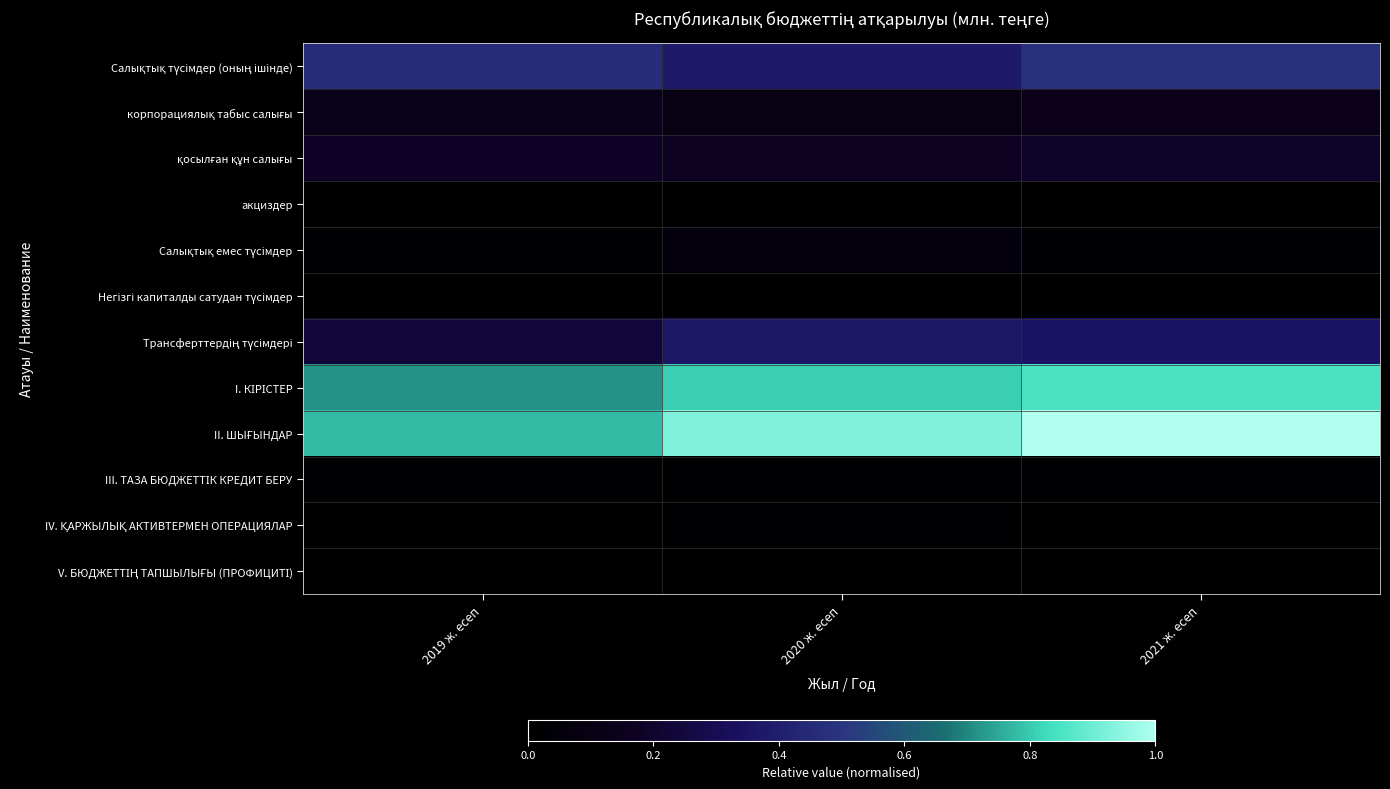

Rank the series by their maximum value, from highest to lowest.

II. ШЫҒЫНДАР, I. КІРІСТЕР, Салықтық түсімдер (оның ішінде), Трансферттердің түсімдері, қосылған құн салығы, корпорациялық табыс салығы, Салықтық емес түсімдер, III. ТАЗА БЮДЖЕТТІК КРЕДИТ БЕРУ, IV. ҚАРЖЫЛЫҚ АКТИВТЕРМЕН ОПЕРАЦИЯЛАР, акциздер, Негізгі капиталды сатудан түсімдер, V. БЮДЖЕТТІҢ ТАПШЫЛЫҒЫ (ПРОФИЦИТІ)